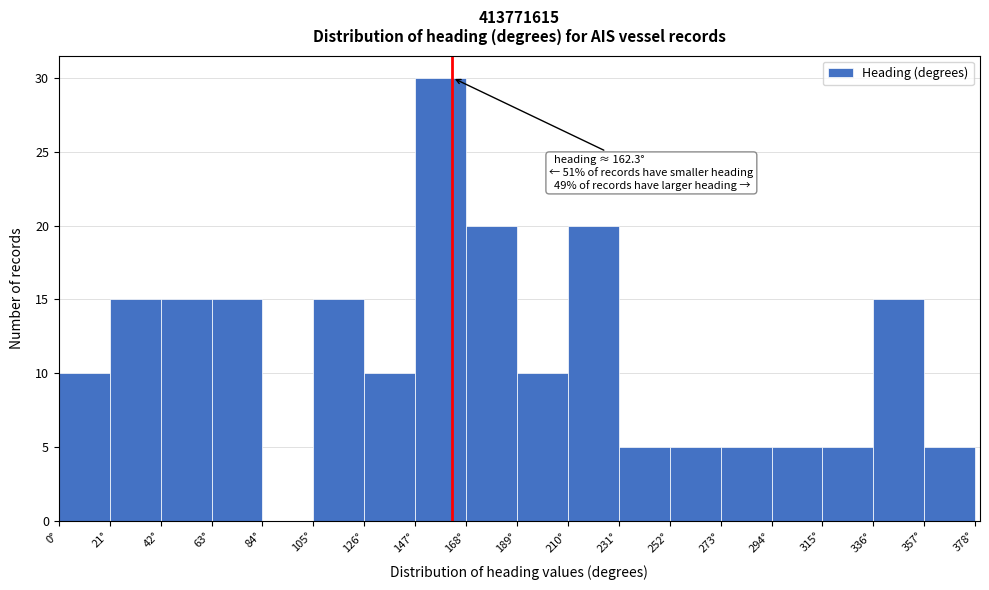

Over which range of the x-axis is the bar tallest?

147 to 168